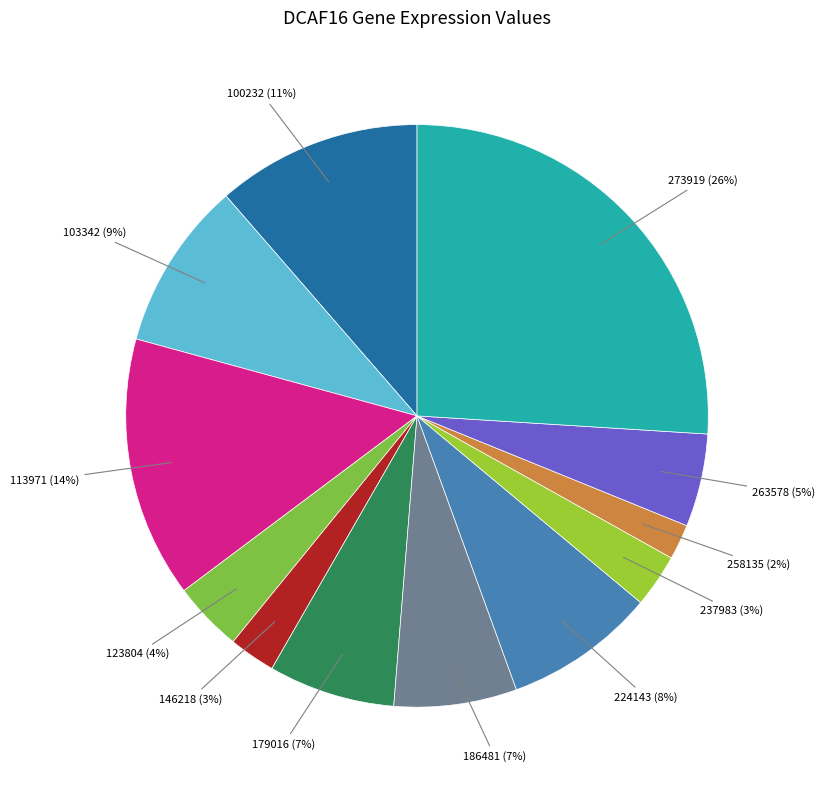

Rank the categories by value from highest to lowest.

273919, 113971, 100232, 103342, 224143, 179016, 186481, 263578, 123804, 237983, 146218, 258135